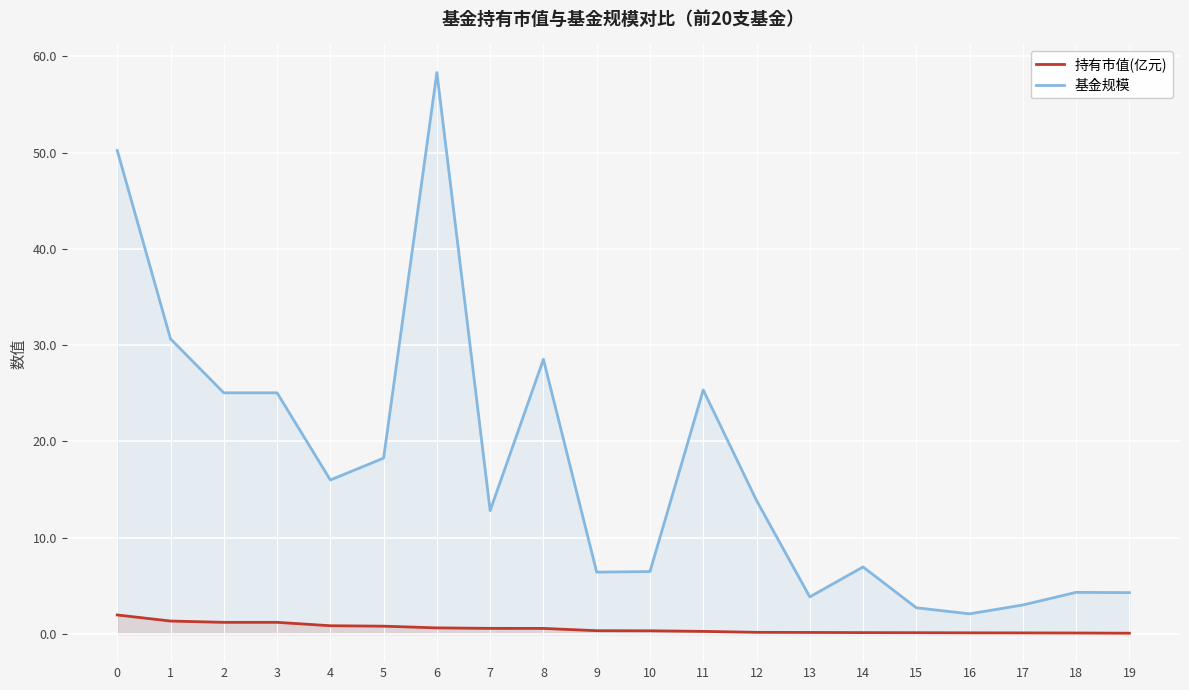

Rank the series at 8 from lowest to highest value.

持有市值(亿元), 基金规模